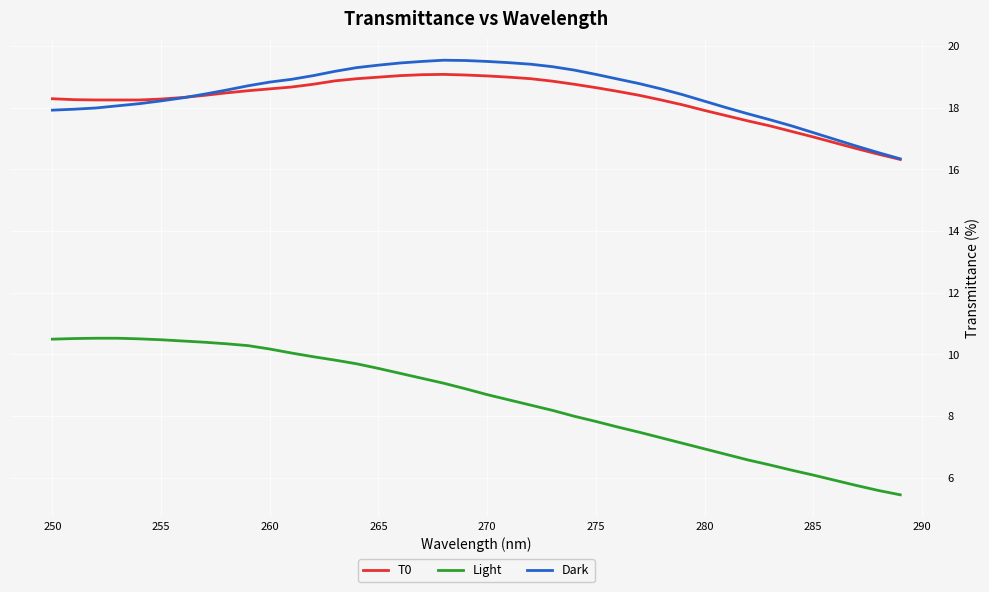

Which series has the largest range (max minus min)?

Light